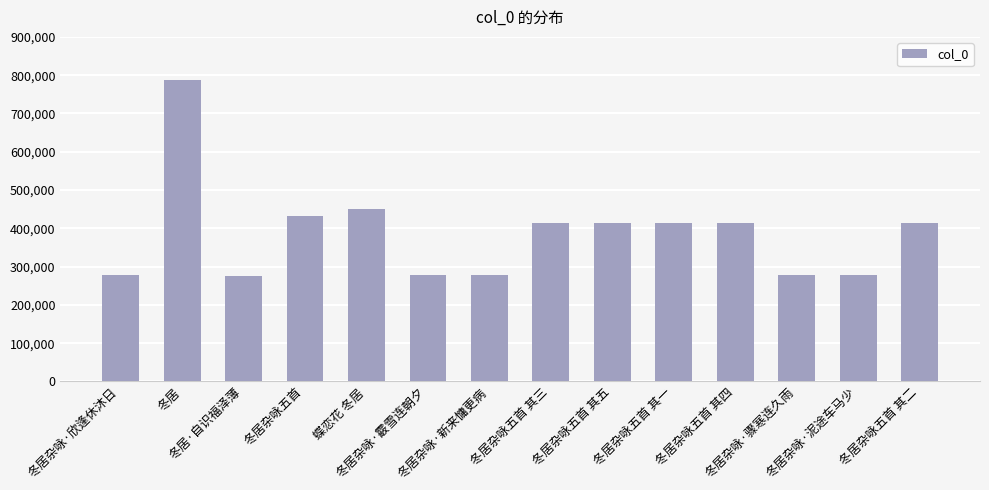

What is the sum of all values?

5407966